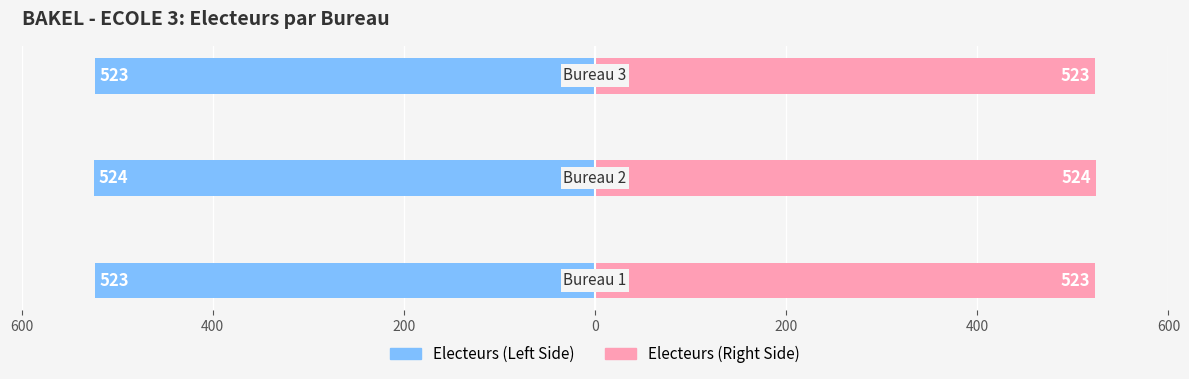

Reading left to right, transcribe all the data shown in this chart.

Bureau (Left): 600=-523	400=-524	200=-523
Bureau (Right): 600=523	400=524	200=523